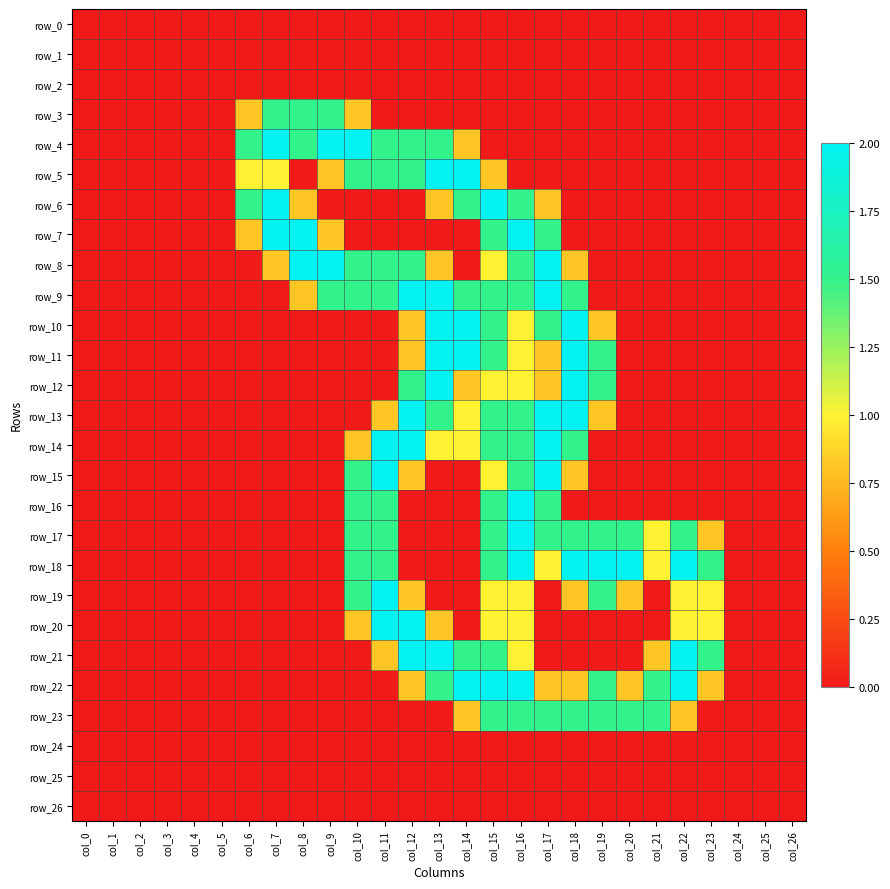

Reading right to left, extract all data points from this chart.

row_0: 0.0	0.0	0.0	0.0	0.0	0.0	0.0	0.0	0.0	0.0	0.0	0.0	0.0	0.0	0.0	0.0	0.0	0.0	0.0	0.0	0.0	0.0	0.0	0.0	0.0	0.0	0.0
row_1: 0.0	0.0	0.0	0.0	0.0	0.0	0.0	0.0	0.0	0.0	0.0	0.0	0.0	0.0	0.0	0.0	0.0	0.0	0.0	0.0	0.0	0.0	0.0	0.0	0.0	0.0	0.0
row_2: 0.0	0.0	0.0	0.0	0.0	0.0	0.0	0.0	0.0	0.0	0.0	0.0	0.0	0.0	0.0	0.0	0.0	0.0	0.0	0.0	0.0	0.0	0.0	0.0	0.0	0.0	0.0
row_3: 0.0	0.0	0.0	0.0	0.0	0.0	0.0	0.0	0.0	0.0	0.0	0.0	0.0	0.0	0.0	0.0	0.8	1.5	1.5	1.5	0.8	0.0	0.0	0.0	0.0	0.0	0.0
row_4: 0.0	0.0	0.0	0.0	0.0	0.0	0.0	0.0	0.0	0.0	0.0	0.0	0.8	1.5	1.5	1.5	2.0	2.0	1.5	2.0	1.5	0.0	0.0	0.0	0.0	0.0	0.0
row_5: 0.0	0.0	0.0	0.0	0.0	0.0	0.0	0.0	0.0	0.0	0.0	0.8	2.0	2.0	1.5	1.5	1.5	0.8	0.0	1.0	1.0	0.0	0.0	0.0	0.0	0.0	0.0
row_6: 0.0	0.0	0.0	0.0	0.0	0.0	0.0	0.0	0.0	0.8	1.5	2.0	1.5	0.8	0.0	0.0	0.0	0.0	0.8	2.0	1.5	0.0	0.0	0.0	0.0	0.0	0.0
row_7: 0.0	0.0	0.0	0.0	0.0	0.0	0.0	0.0	0.0	1.5	2.0	1.5	0.0	0.0	0.0	0.0	0.0	0.8	2.0	2.0	0.8	0.0	0.0	0.0	0.0	0.0	0.0
row_8: 0.0	0.0	0.0	0.0	0.0	0.0	0.0	0.0	0.8	2.0	1.5	1.0	0.0	0.8	1.5	1.5	1.5	2.0	2.0	0.8	0.0	0.0	0.0	0.0	0.0	0.0	0.0
row_9: 0.0	0.0	0.0	0.0	0.0	0.0	0.0	0.0	1.5	2.0	1.5	1.5	1.5	2.0	2.0	1.5	1.5	1.5	0.8	0.0	0.0	0.0	0.0	0.0	0.0	0.0	0.0
row_10: 0.0	0.0	0.0	0.0	0.0	0.0	0.0	0.8	2.0	1.5	1.0	1.5	2.0	2.0	0.8	0.0	0.0	0.0	0.0	0.0	0.0	0.0	0.0	0.0	0.0	0.0	0.0
row_11: 0.0	0.0	0.0	0.0	0.0	0.0	0.0	1.5	2.0	0.8	1.0	1.5	2.0	2.0	0.8	0.0	0.0	0.0	0.0	0.0	0.0	0.0	0.0	0.0	0.0	0.0	0.0
row_12: 0.0	0.0	0.0	0.0	0.0	0.0	0.0	1.5	2.0	0.8	1.0	1.0	0.8	2.0	1.5	0.0	0.0	0.0	0.0	0.0	0.0	0.0	0.0	0.0	0.0	0.0	0.0
row_13: 0.0	0.0	0.0	0.0	0.0	0.0	0.0	0.8	2.0	2.0	1.5	1.5	1.0	1.5	2.0	0.8	0.0	0.0	0.0	0.0	0.0	0.0	0.0	0.0	0.0	0.0	0.0
row_14: 0.0	0.0	0.0	0.0	0.0	0.0	0.0	0.0	1.5	2.0	1.5	1.5	1.0	1.0	2.0	2.0	0.8	0.0	0.0	0.0	0.0	0.0	0.0	0.0	0.0	0.0	0.0
row_15: 0.0	0.0	0.0	0.0	0.0	0.0	0.0	0.0	0.8	2.0	1.5	1.0	0.0	0.0	0.8	2.0	1.5	0.0	0.0	0.0	0.0	0.0	0.0	0.0	0.0	0.0	0.0
row_16: 0.0	0.0	0.0	0.0	0.0	0.0	0.0	0.0	0.0	1.5	2.0	1.5	0.0	0.0	0.0	1.5	1.5	0.0	0.0	0.0	0.0	0.0	0.0	0.0	0.0	0.0	0.0
row_17: 0.0	0.0	0.0	0.8	1.5	1.0	1.5	1.5	1.5	1.5	2.0	1.5	0.0	0.0	0.0	1.5	1.5	0.0	0.0	0.0	0.0	0.0	0.0	0.0	0.0	0.0	0.0
row_18: 0.0	0.0	0.0	1.5	2.0	1.0	2.0	2.0	2.0	1.0	2.0	1.5	0.0	0.0	0.0	1.5	1.5	0.0	0.0	0.0	0.0	0.0	0.0	0.0	0.0	0.0	0.0
row_19: 0.0	0.0	0.0	1.0	1.0	0.0	0.8	1.5	0.8	0.0	1.0	1.0	0.0	0.0	0.8	2.0	1.5	0.0	0.0	0.0	0.0	0.0	0.0	0.0	0.0	0.0	0.0
row_20: 0.0	0.0	0.0	1.0	1.0	0.0	0.0	0.0	0.0	0.0	1.0	1.0	0.0	0.8	2.0	2.0	0.8	0.0	0.0	0.0	0.0	0.0	0.0	0.0	0.0	0.0	0.0
row_21: 0.0	0.0	0.0	1.5	2.0	0.8	0.0	0.0	0.0	0.0	1.0	1.5	1.5	2.0	2.0	0.8	0.0	0.0	0.0	0.0	0.0	0.0	0.0	0.0	0.0	0.0	0.0
row_22: 0.0	0.0	0.0	0.8	2.0	1.5	0.8	1.5	0.8	0.8	2.0	2.0	2.0	1.5	0.8	0.0	0.0	0.0	0.0	0.0	0.0	0.0	0.0	0.0	0.0	0.0	0.0
row_23: 0.0	0.0	0.0	0.0	0.8	1.5	1.5	1.5	1.5	1.5	1.5	1.5	0.8	0.0	0.0	0.0	0.0	0.0	0.0	0.0	0.0	0.0	0.0	0.0	0.0	0.0	0.0
row_24: 0.0	0.0	0.0	0.0	0.0	0.0	0.0	0.0	0.0	0.0	0.0	0.0	0.0	0.0	0.0	0.0	0.0	0.0	0.0	0.0	0.0	0.0	0.0	0.0	0.0	0.0	0.0
row_25: 0.0	0.0	0.0	0.0	0.0	0.0	0.0	0.0	0.0	0.0	0.0	0.0	0.0	0.0	0.0	0.0	0.0	0.0	0.0	0.0	0.0	0.0	0.0	0.0	0.0	0.0	0.0
row_26: 0.0	0.0	0.0	0.0	0.0	0.0	0.0	0.0	0.0	0.0	0.0	0.0	0.0	0.0	0.0	0.0	0.0	0.0	0.0	0.0	0.0	0.0	0.0	0.0	0.0	0.0	0.0